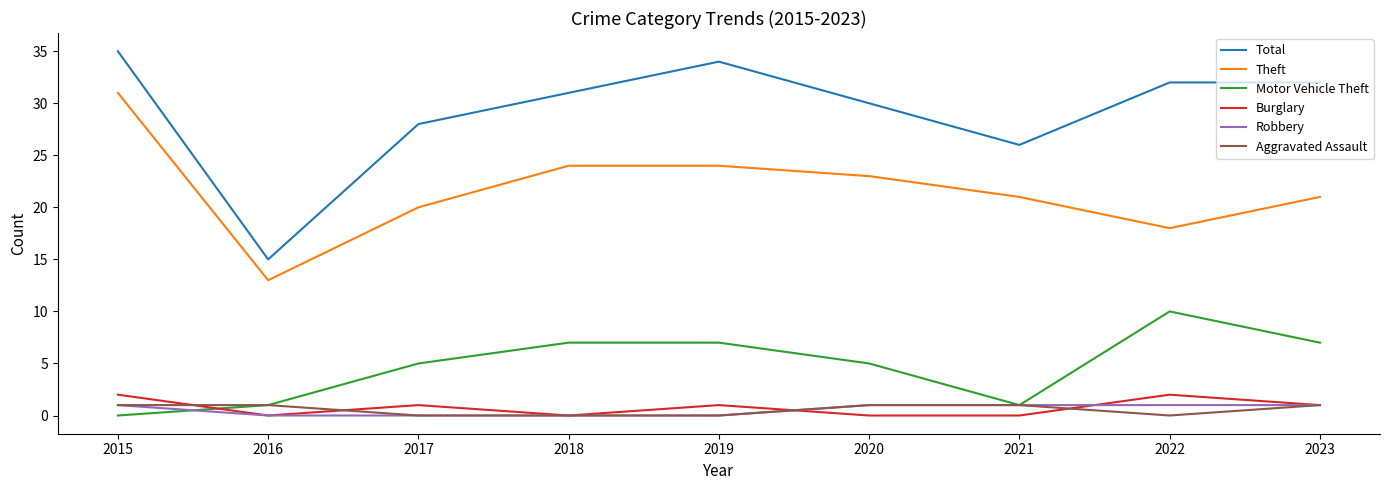

Which series has the largest total across all categories?

Total